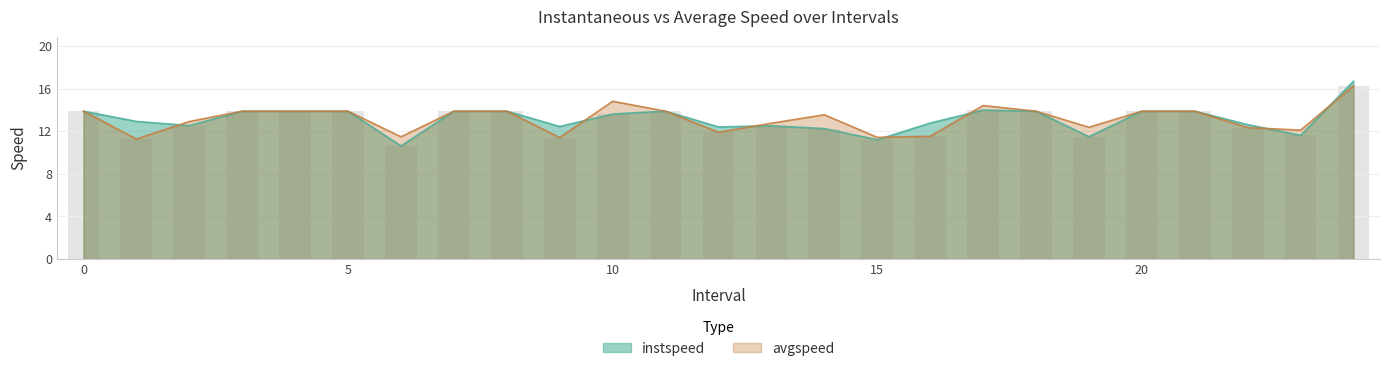

What is the spread (max minus min) of values at 17.0?

0.4